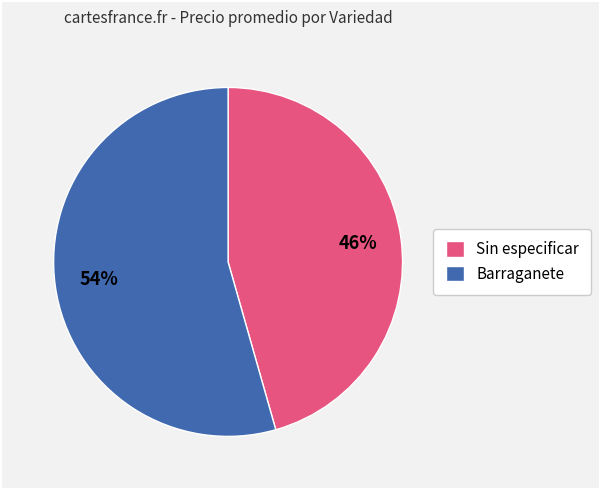

Which category has the smallest portion of the pie?

Sin especificar